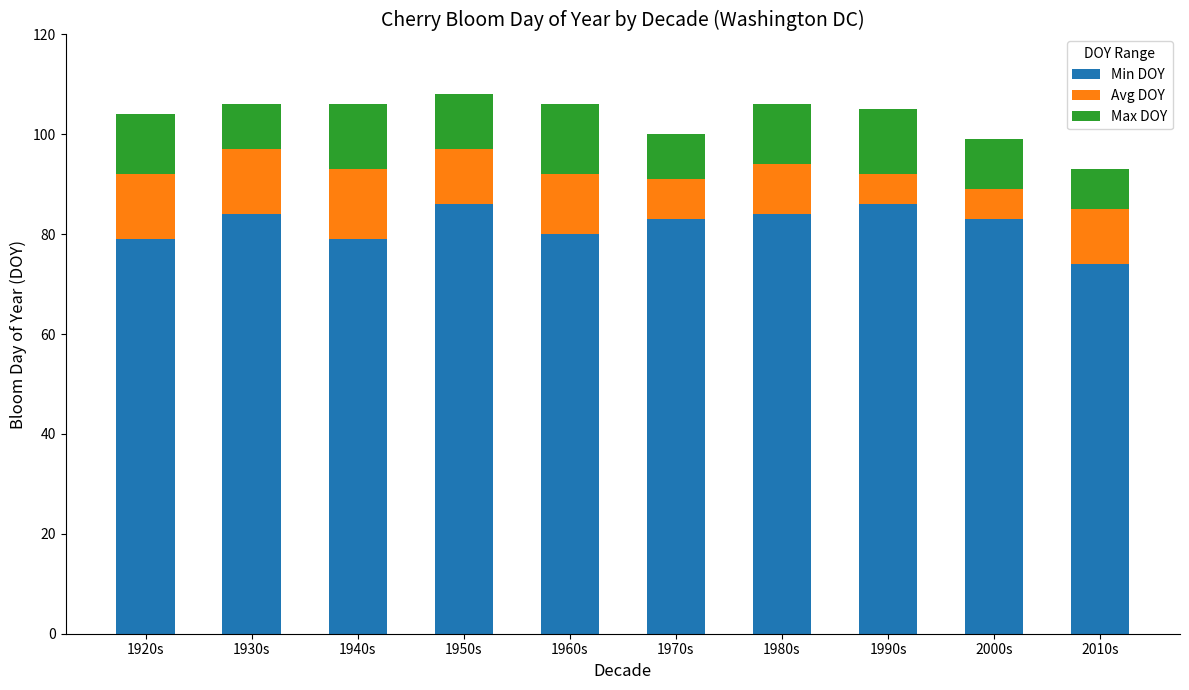

What is the total value across all series at 1940s?

106